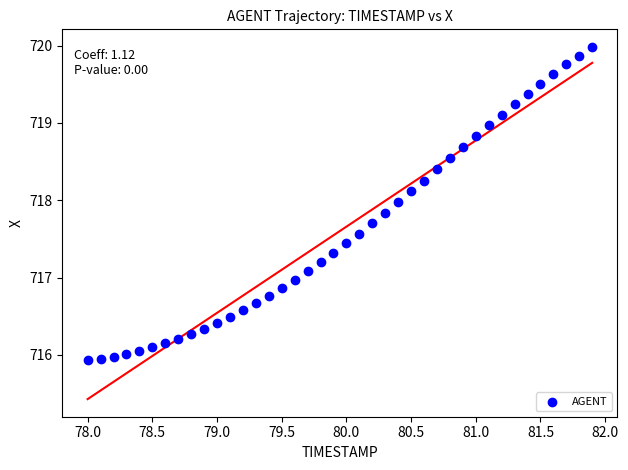

What is the range of Y values (max minus min)?

4.0